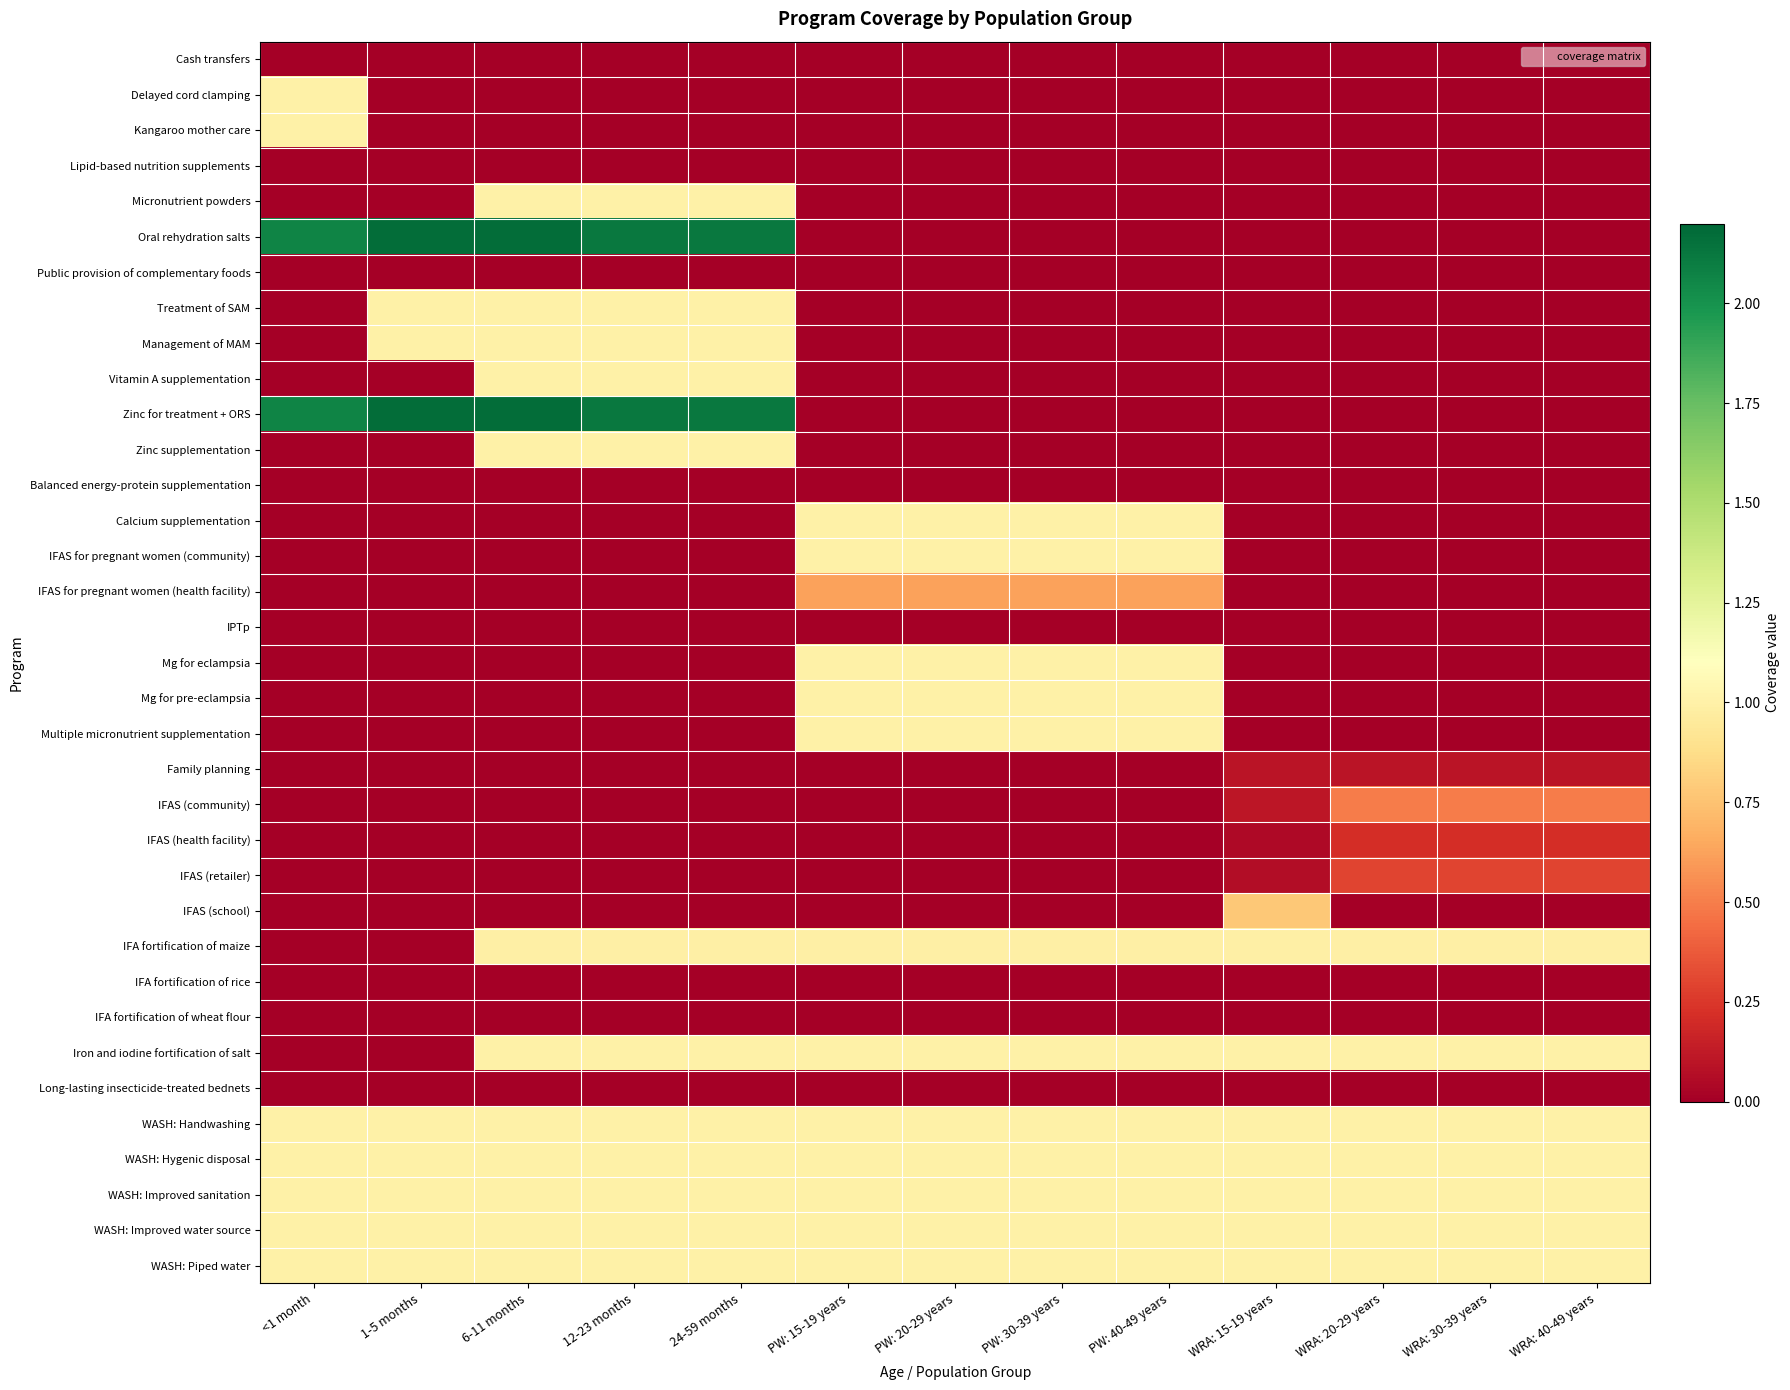

Between 24-59 months and PW: 30-39 years, which series saw the biggest shift?

Oral rehydration salts